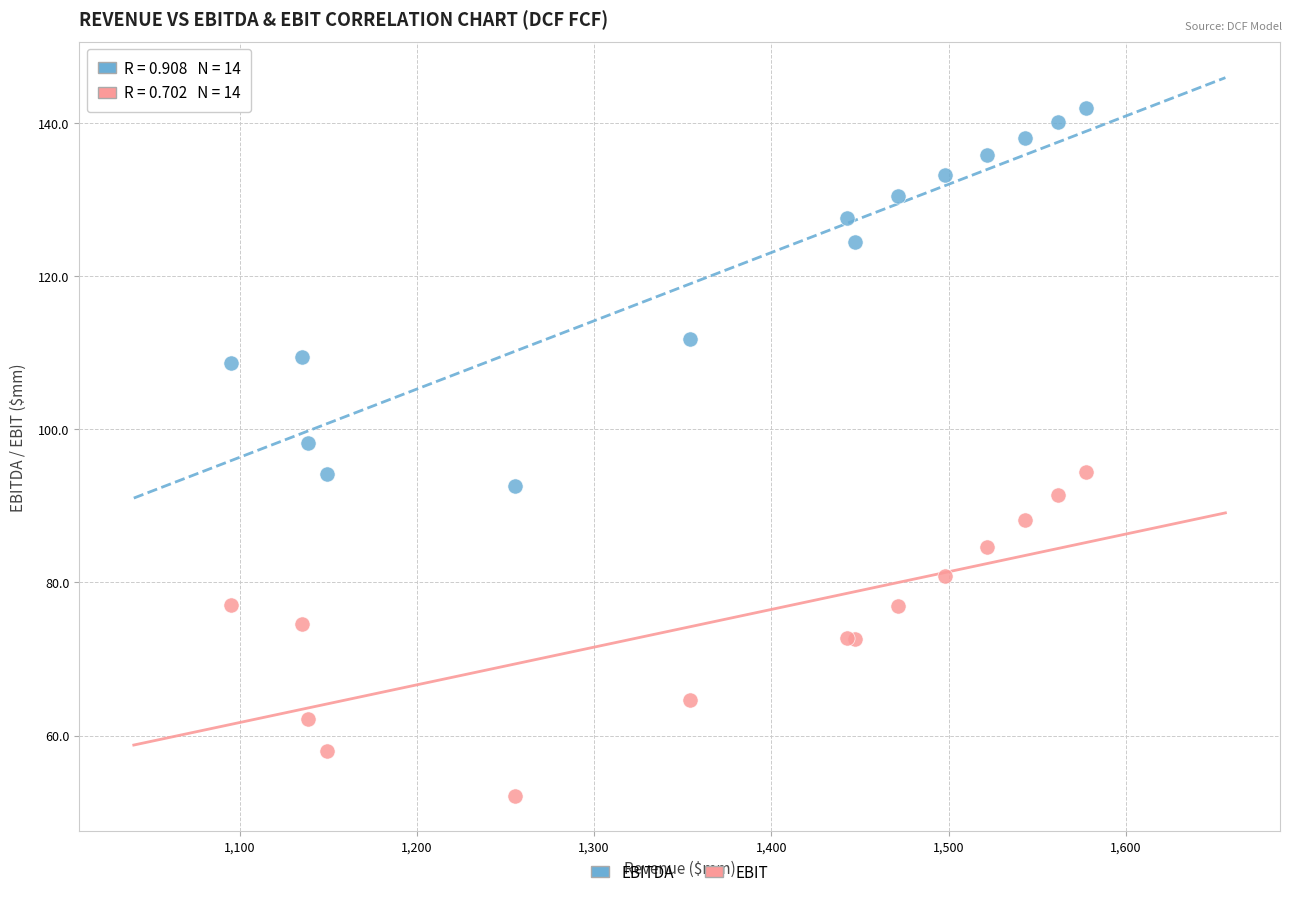

Which series contains the highest Y value?

EBITDA